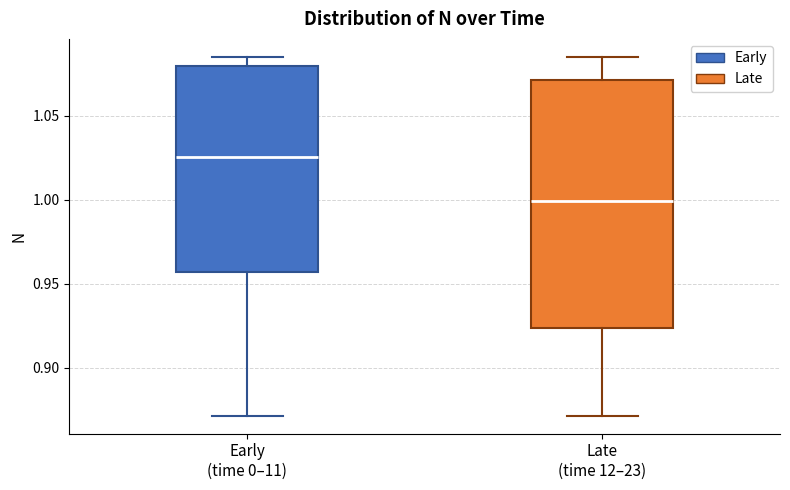

Comparing the boxes themselves (not the whiskers), which one is the tallest?

Late (time 12–23)